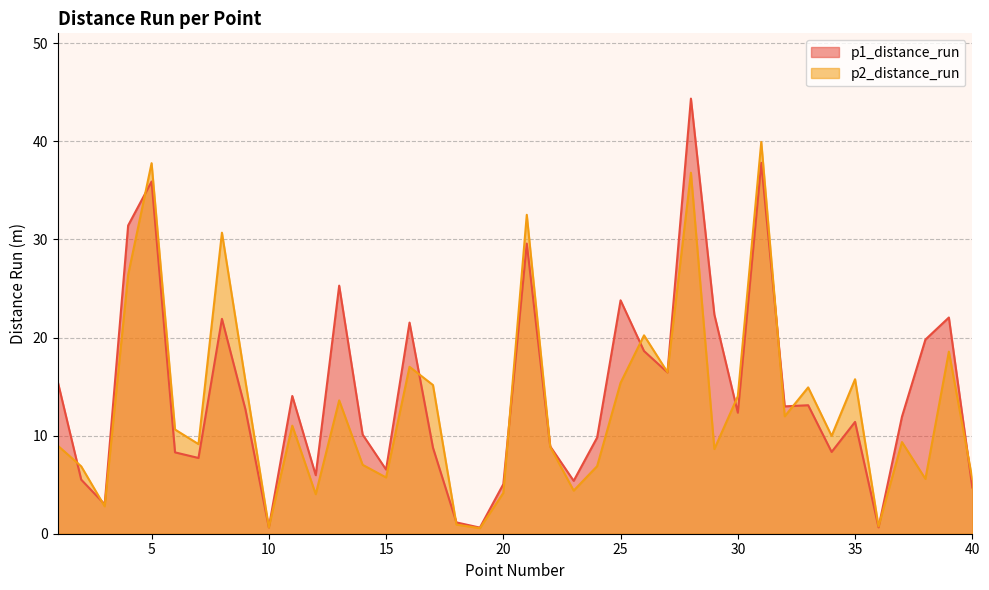

Rank the series by their maximum value, from highest to lowest.

p1_distance_run, p2_distance_run